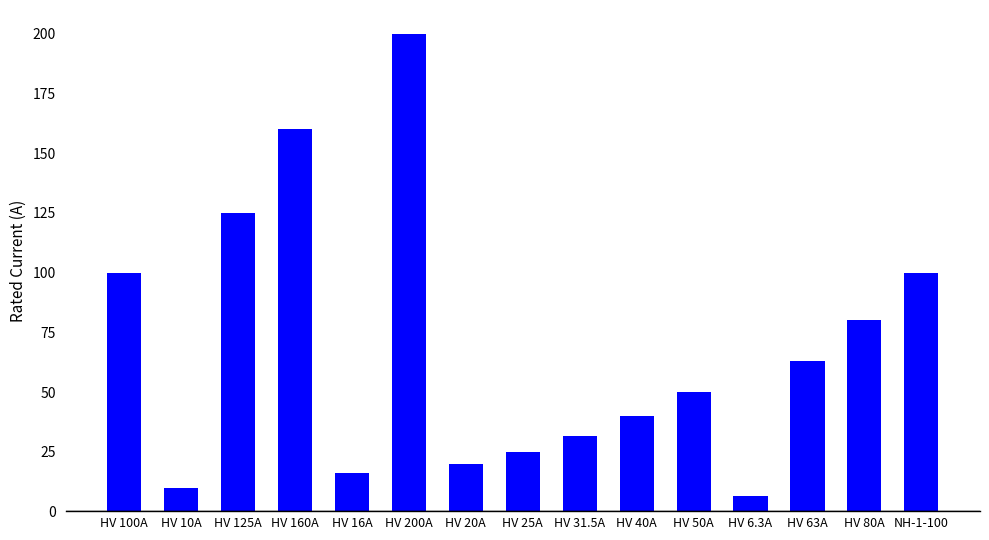

How many data points are less than 50?

7